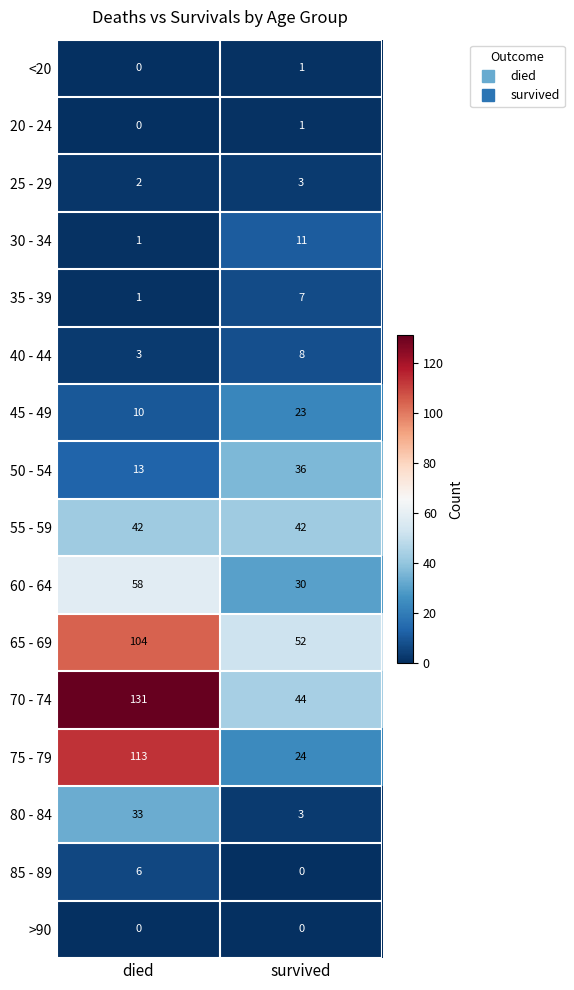

Count the number of data series in this chart.

16